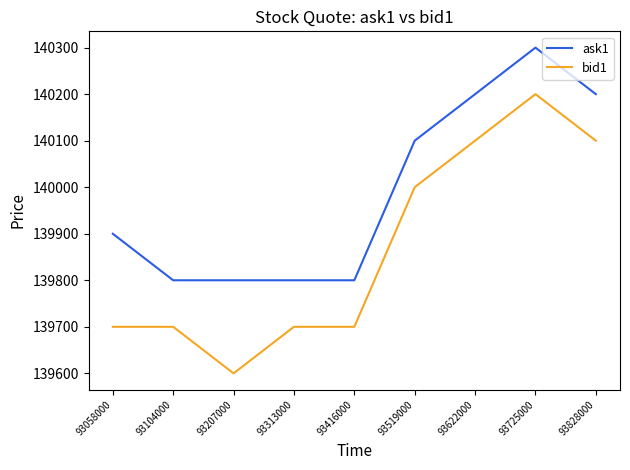

How many values in the ask1 series are below 139900?

4